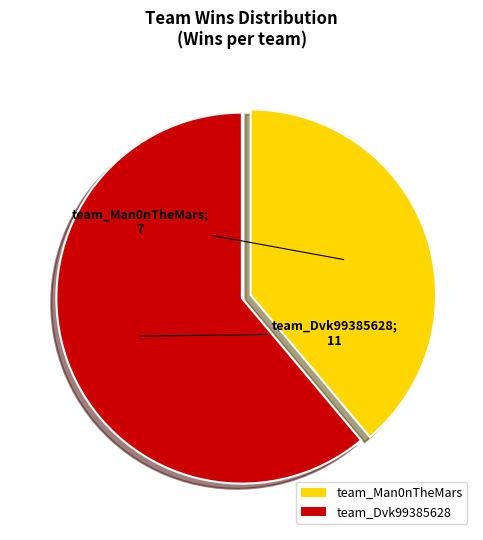

Do team_Dvk99385628 and team_Man0nTheMars together represent more than half of the pie?

Yes